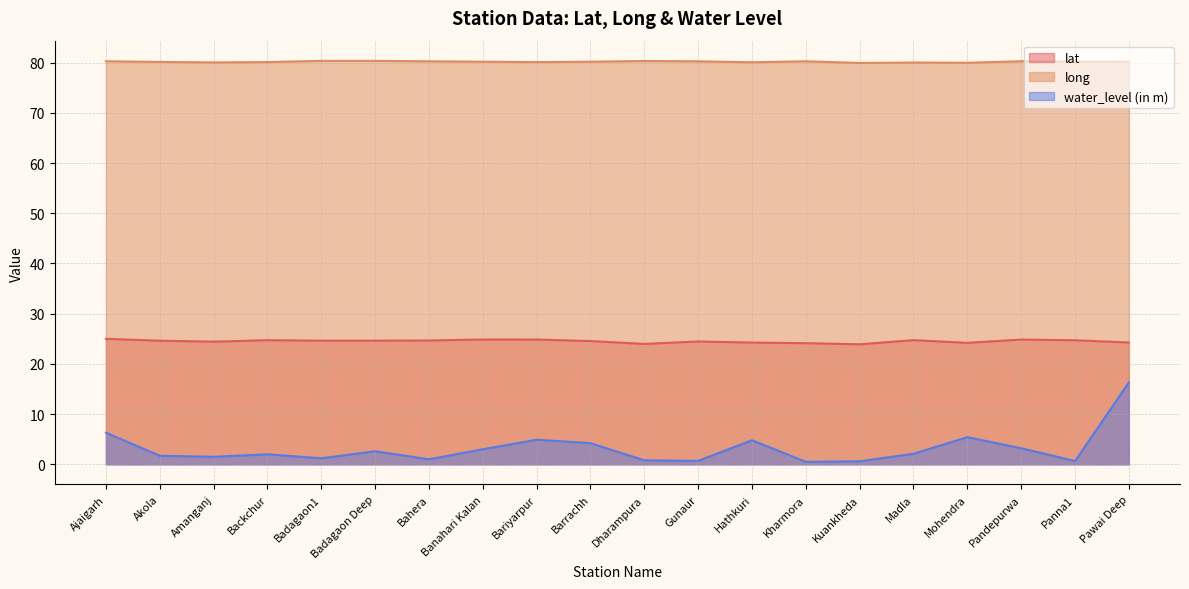

What is the highest value of the water_level (in m) series?

16.3